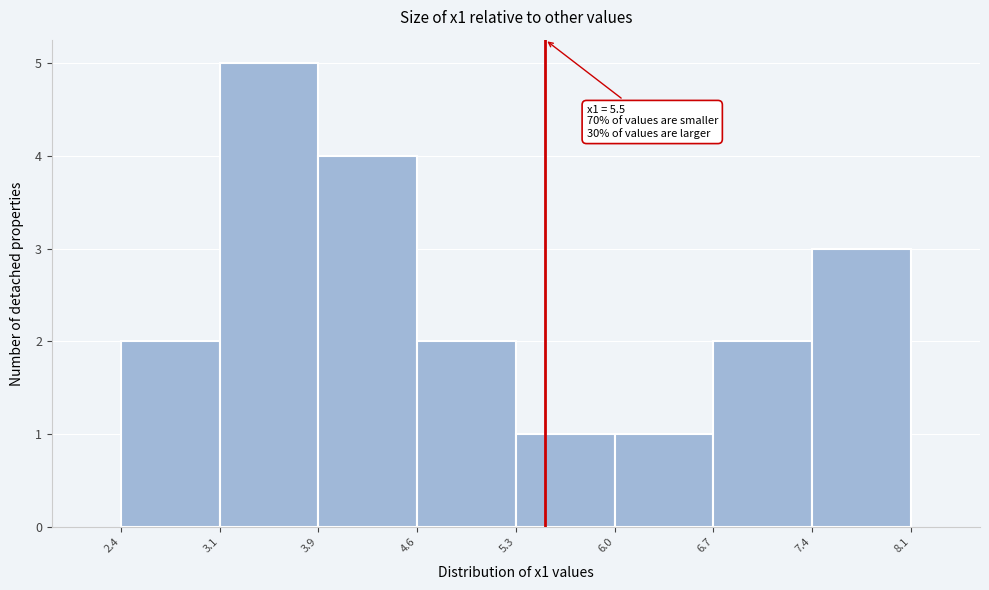

Over which range of the x-axis is the bar tallest?

3.1 to 3.9